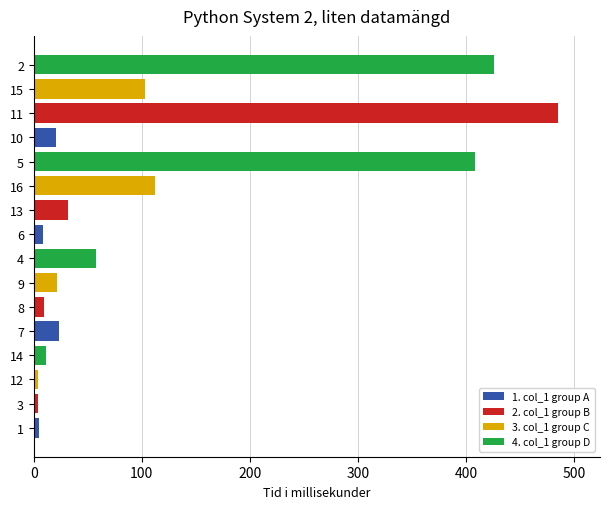

What is the difference between the maximum and minimum values?

481.3